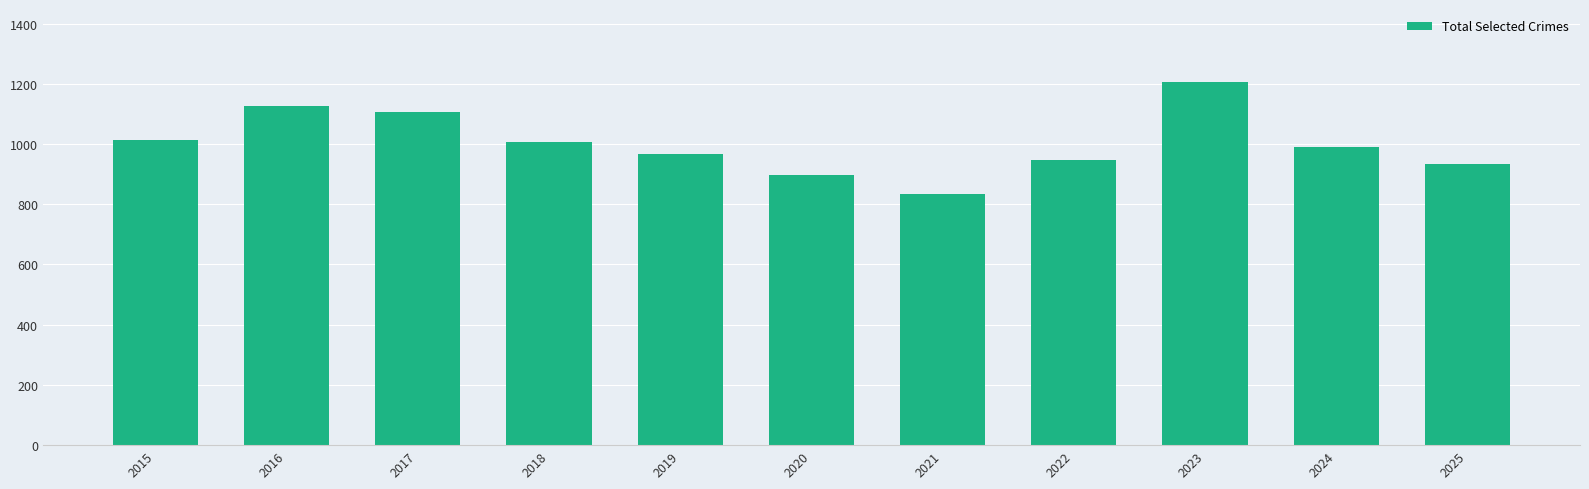

Which has a higher value, 2017 or 2024?

2017